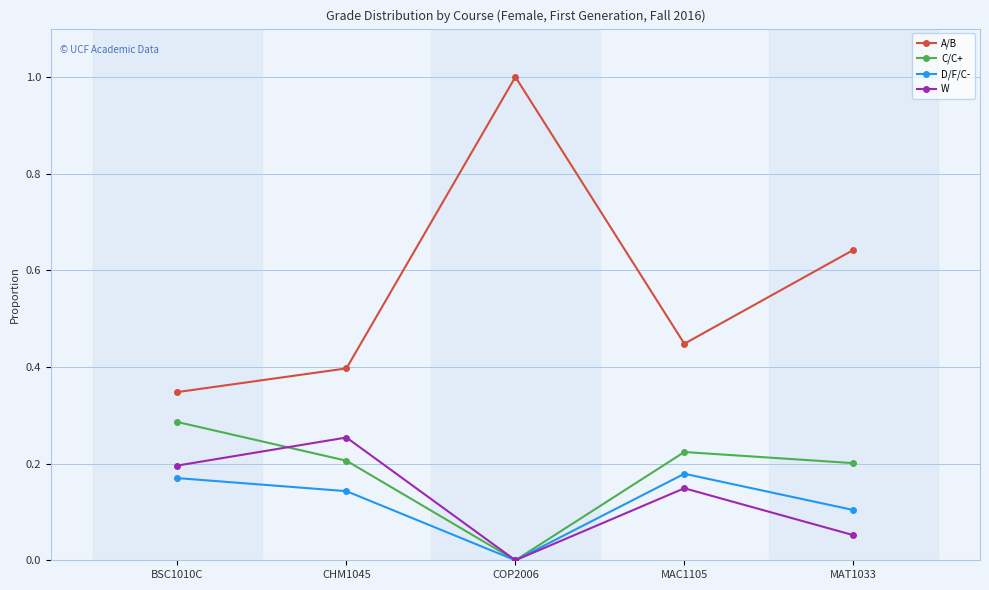

List the series in order of their peak value, highest first.

A/B, C/C+, W, D/F/C-